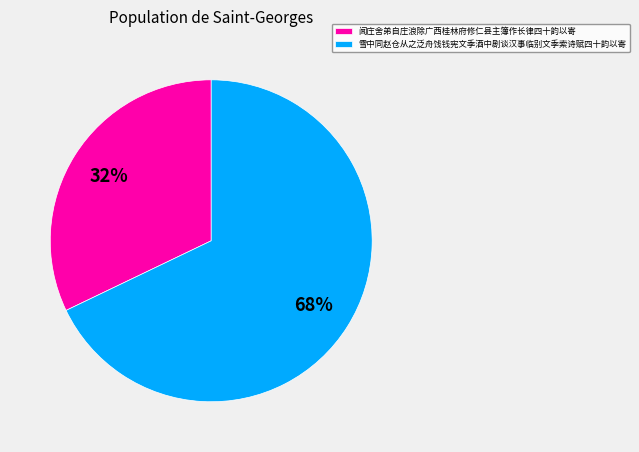

Combined, do 闻庄舍弟自庄浪除广西桂林府修仁县主簿作长律四十韵以寄 and 雪中同赵仓从之泛舟饯钱宪文季酒中剧谈汉事临别文季索诗赋四十韵以寄 account for over 50%?

Yes